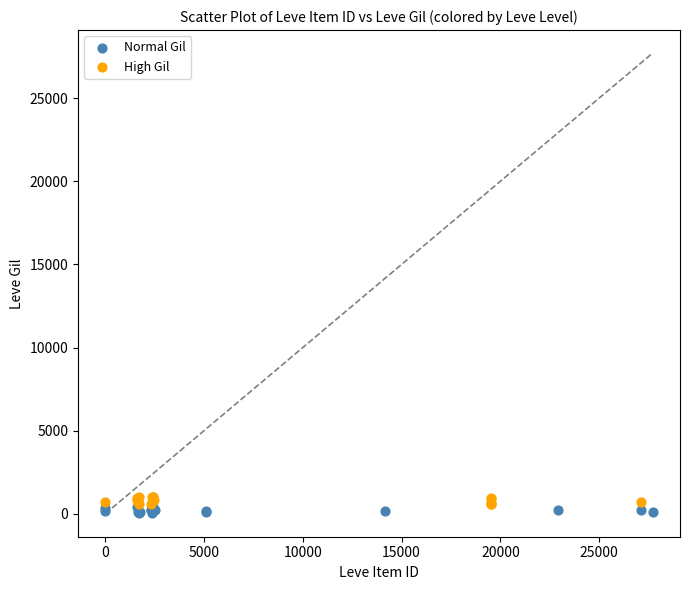

What are all the series names shown in the legend?

Normal Gil, High Gil